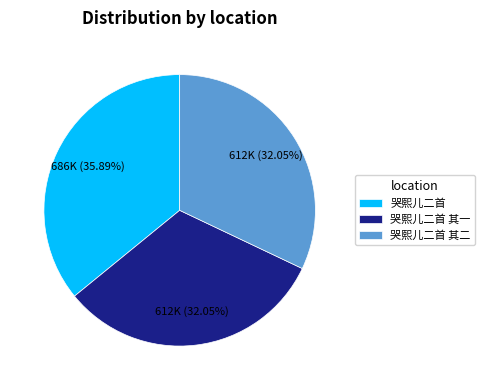

Is the sum of 哭熙儿二首 其二 and 哭熙儿二首 其一 greater than half?

Yes